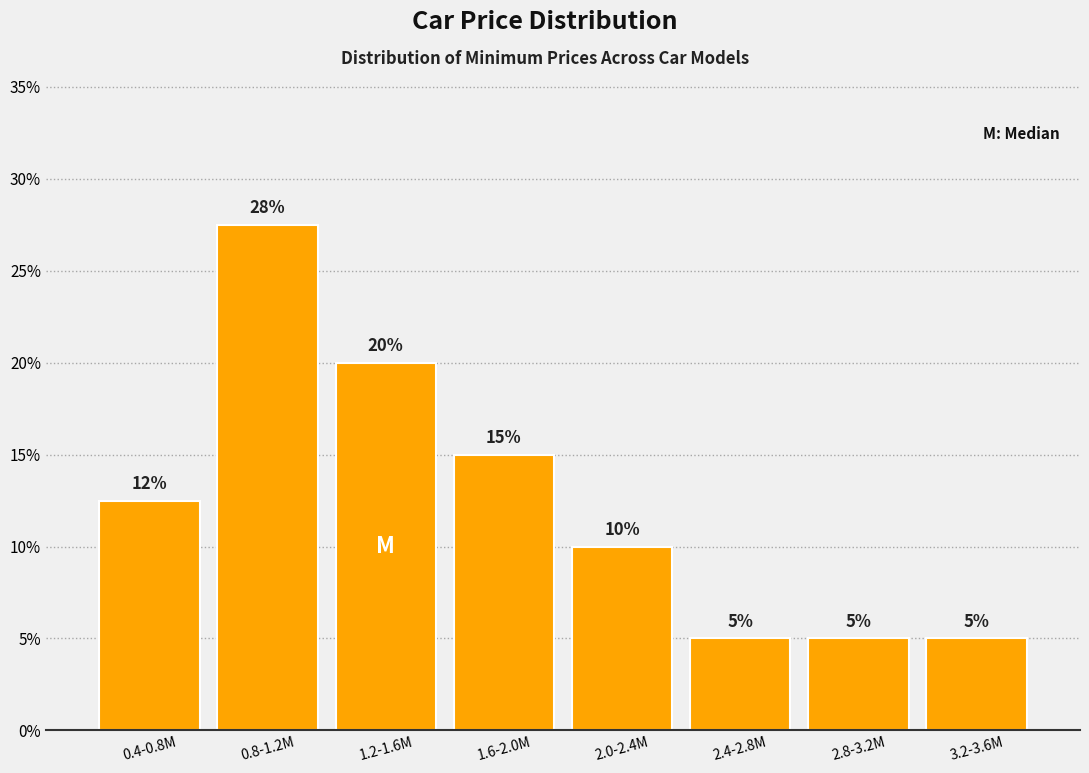

Count the values in the range 5 to 20.

7